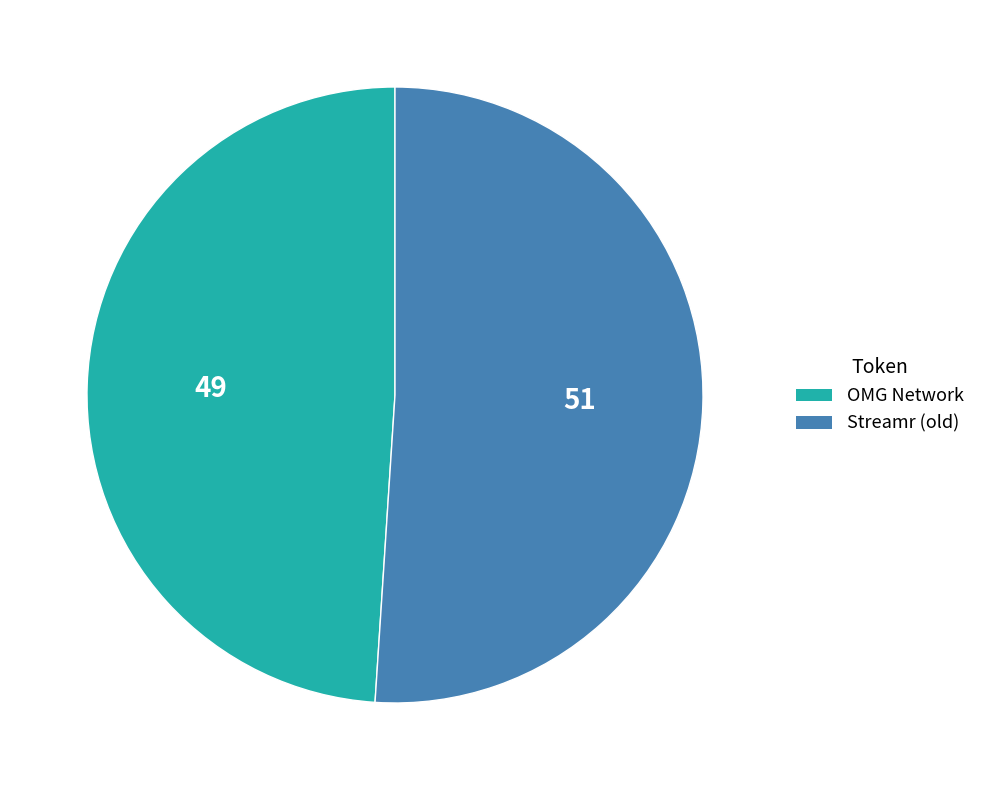

Is there any slice that represents more than half of the pie?

Yes